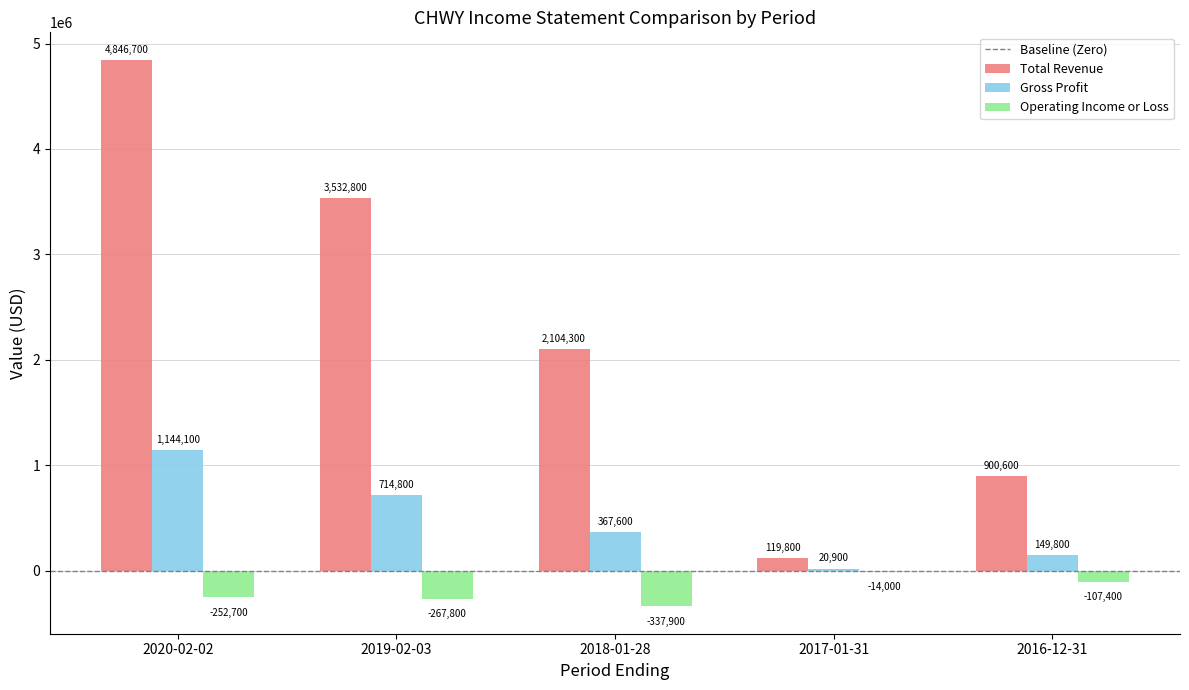

What is the total value across all series at 2020-02-02?

5738100